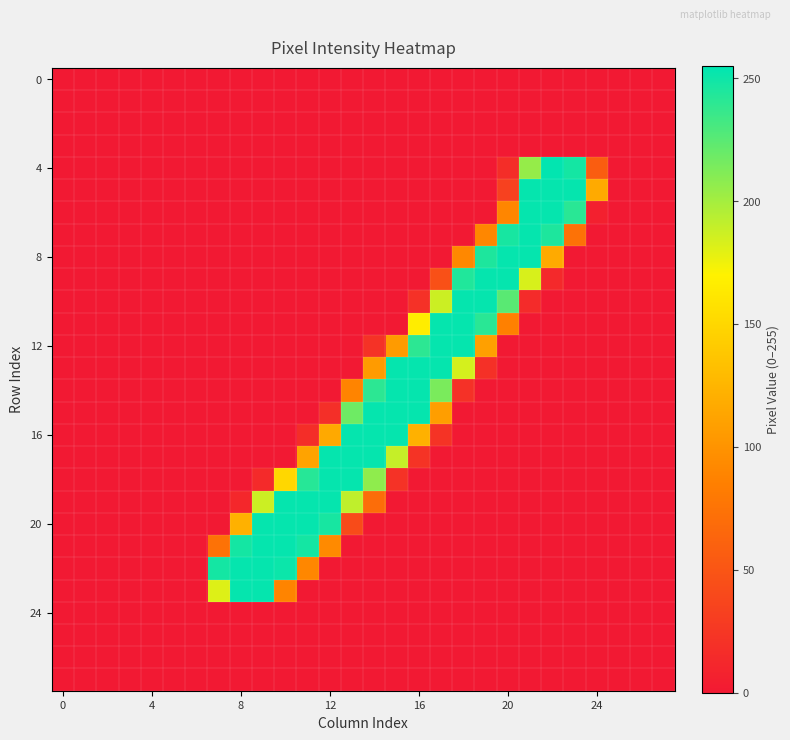

At which category is the sum across all series the highest?

21